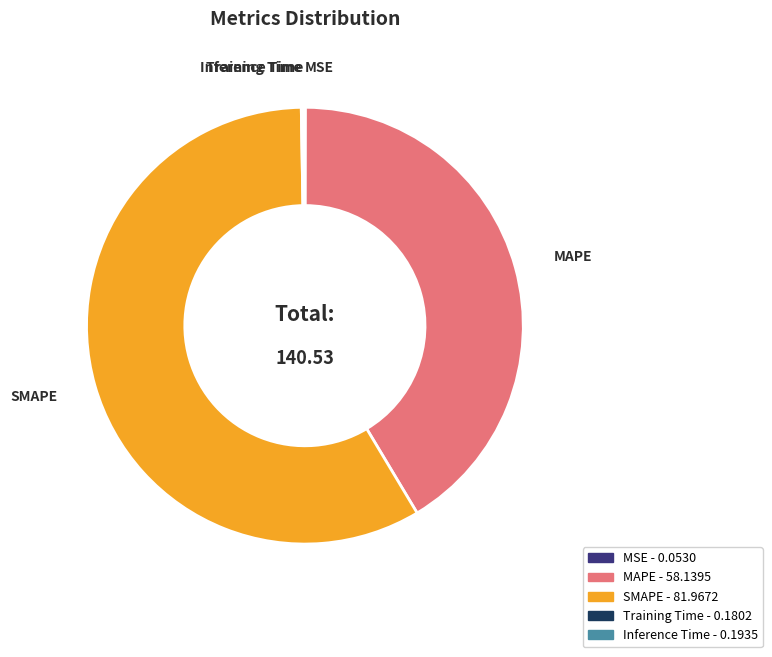

Is there any slice that represents more than half of the pie?

Yes